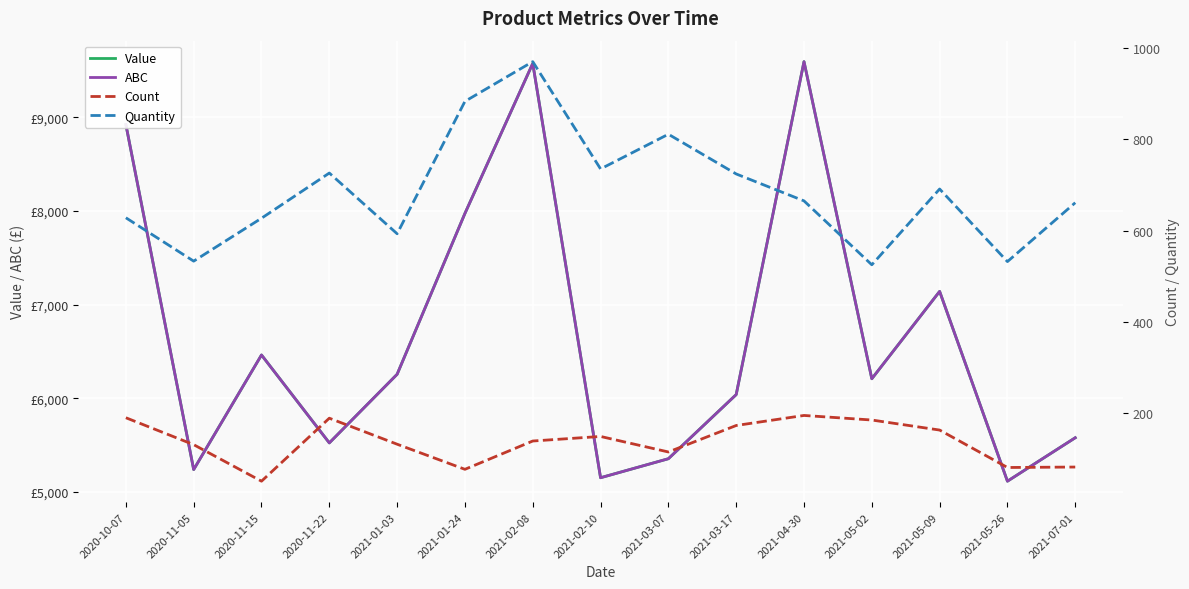

What is the difference between the maximum and second lowest values in the Quantity series?

438